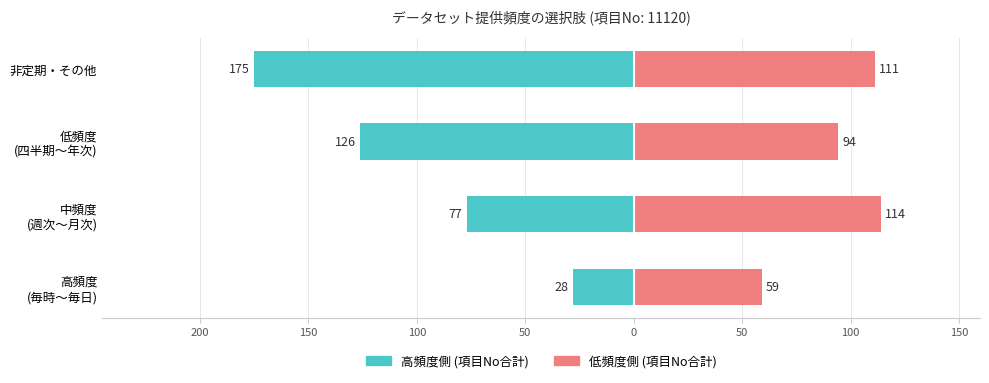

What is the spread (max minus min) of values at 低頻度 (四半期〜年次)?

220